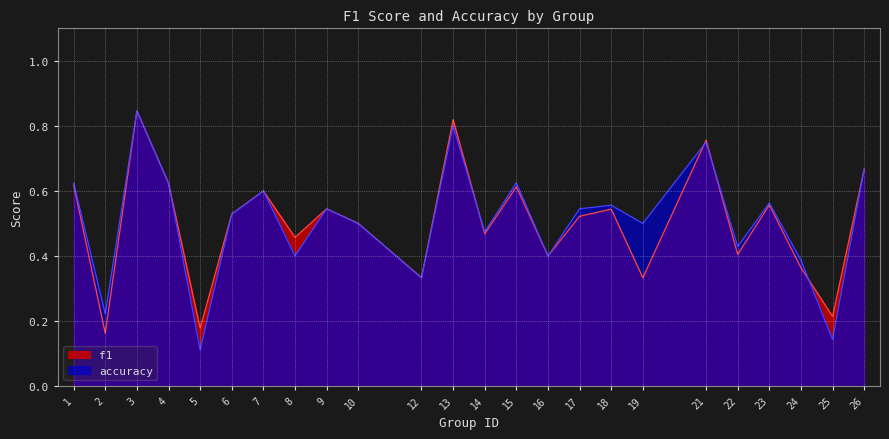

Reading left to right, list all the values displayed in this chart.

f1: 0.6	0.2	0.8	0.6	0.2	0.5	0.6	0.5	0.5	0.5	0.3	0.8	0.5	0.6	0.4	0.5	0.5	0.3	0.8	0.4	0.6	0.4	0.2	0.7
accuracy: 0.6	0.2	0.8	0.6	0.1	0.5	0.6	0.4	0.5	0.5	0.3	0.8	0.5	0.6	0.4	0.5	0.6	0.5	0.8	0.4	0.6	0.4	0.1	0.7